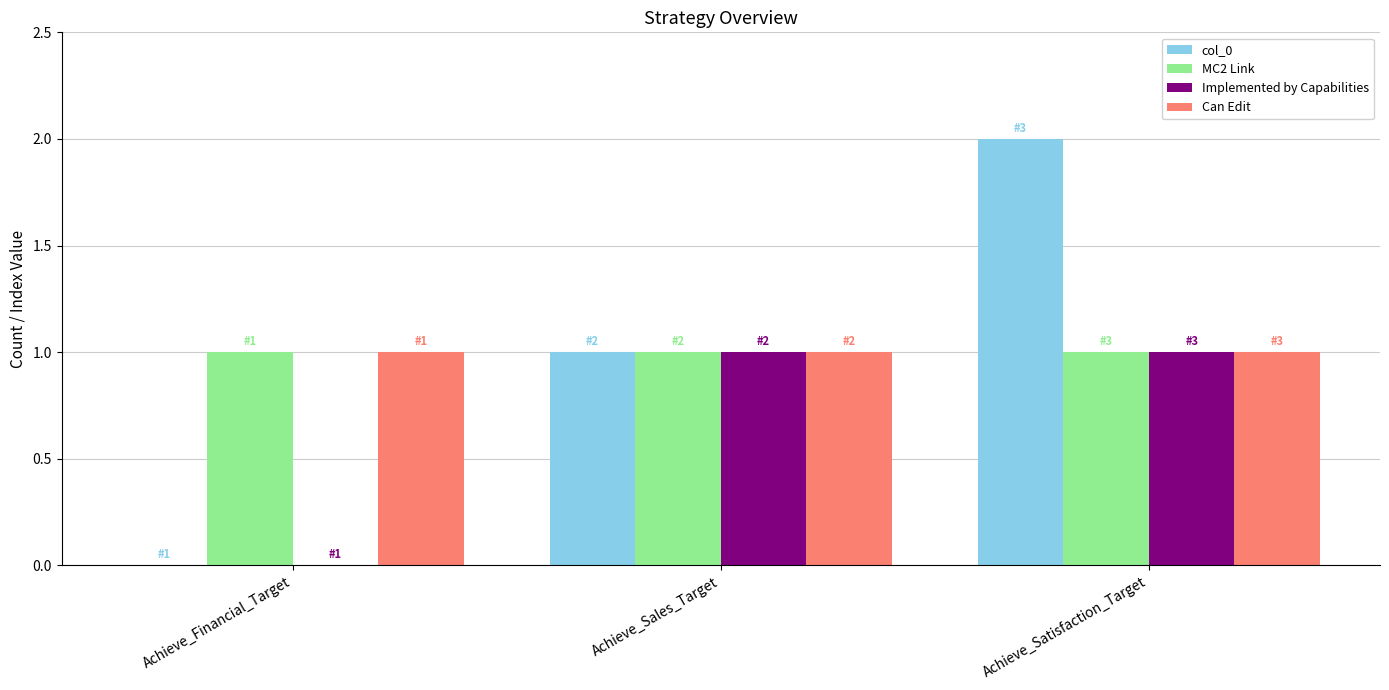

Reading left to right, transcribe all the data shown in this chart.

col_0: 0	1	2
MC2 Link: 1	1	1
Implemented by Capabilities: 0	1	1
Can Edit: 1	1	1